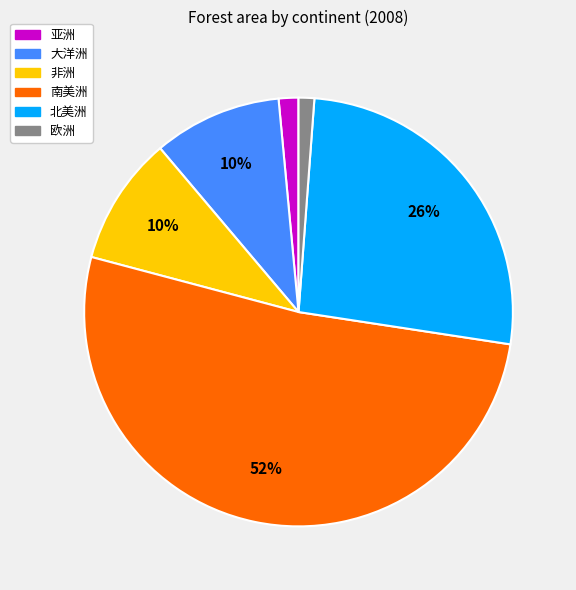

Does any single category account for the majority?

Yes